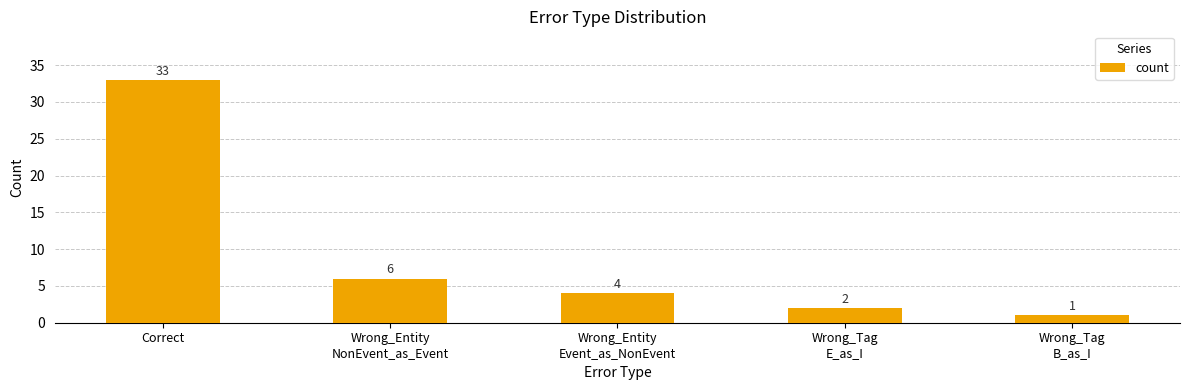

Does the chart contain any negative values?

No